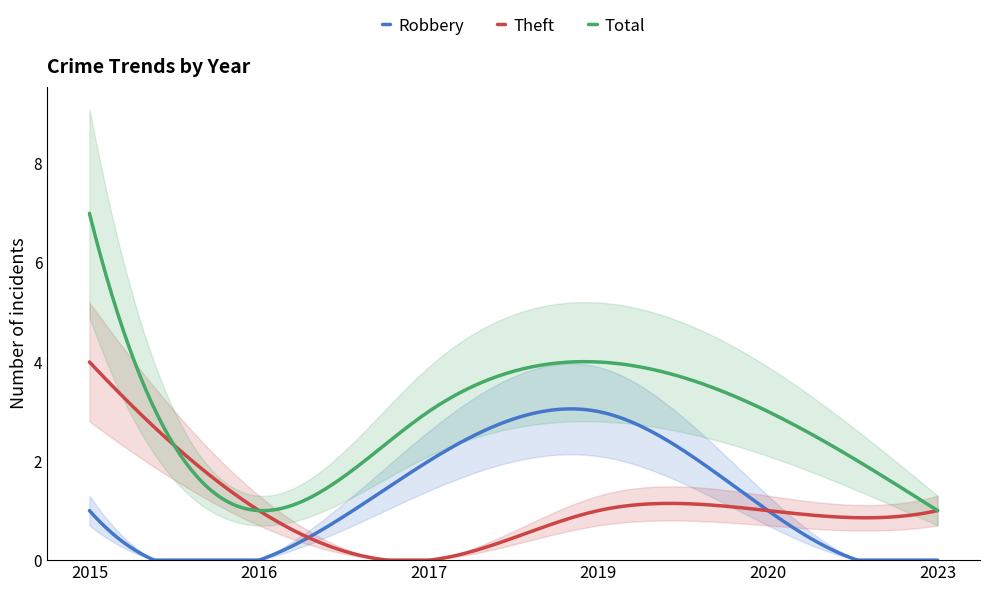

The value of Total at 2016 is 0. True or false?

False